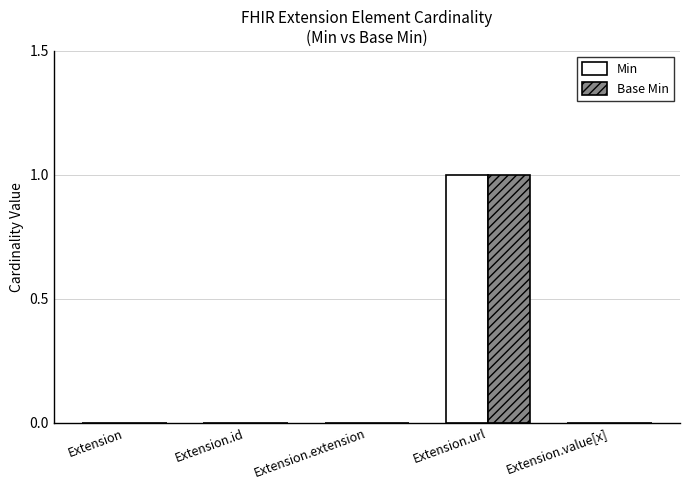

At which category does the chart reach its peak across all series?

Extension.url